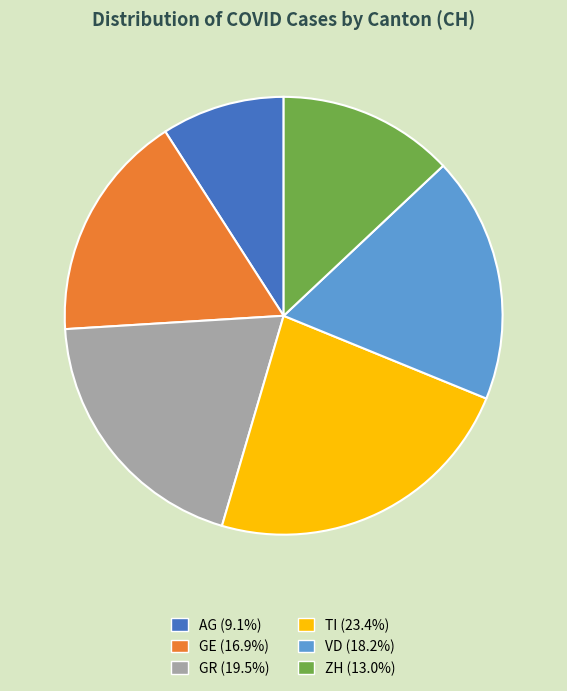

What is the ratio of the value at GE (16.9%) to the value at GR (19.5%)?

0.9